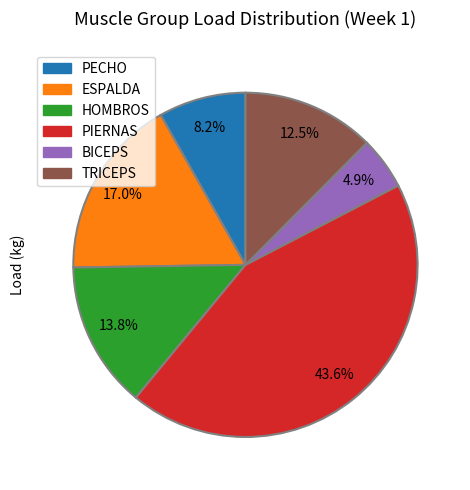

Between PECHO and HOMBROS, which is larger?

HOMBROS